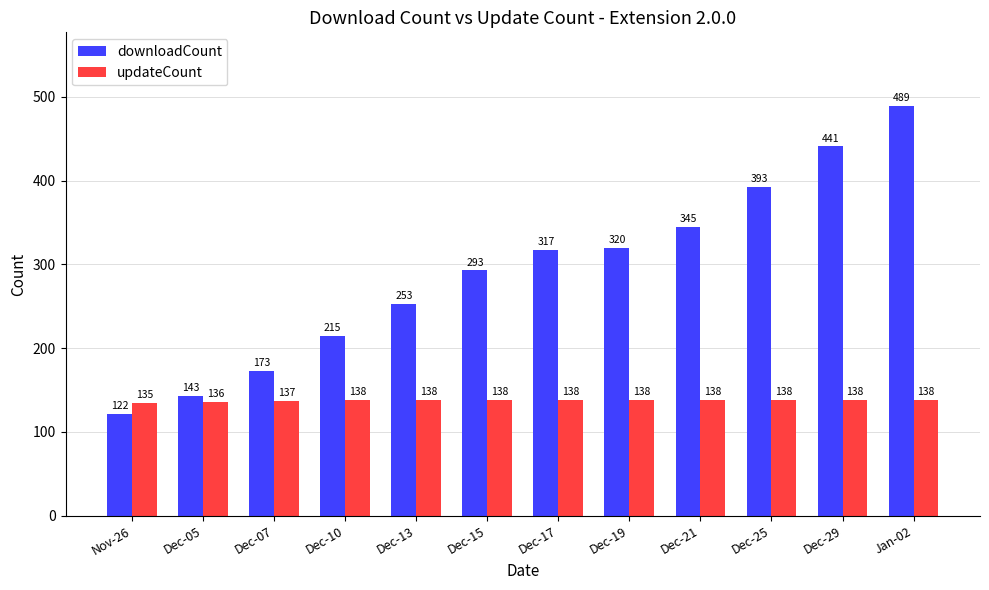

What is the total value across all series at Dec-29?

579